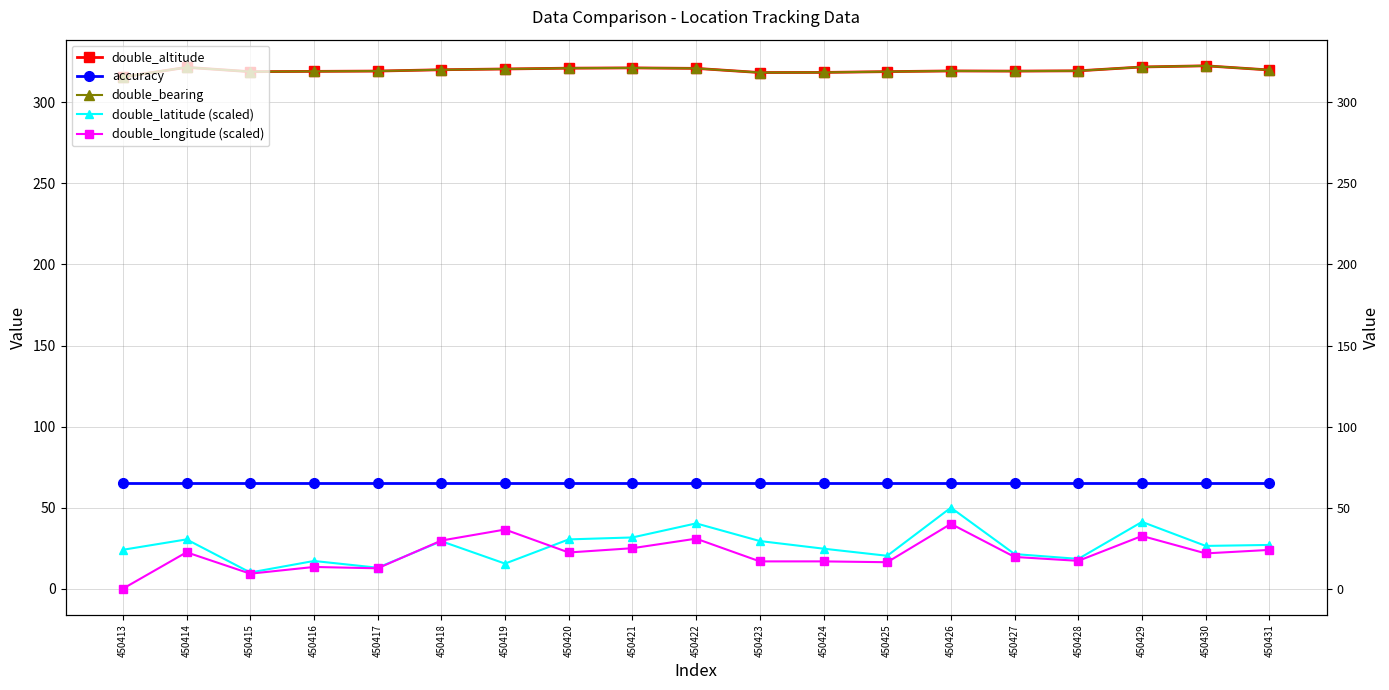

At which category is the sum across all series the highest?

450426